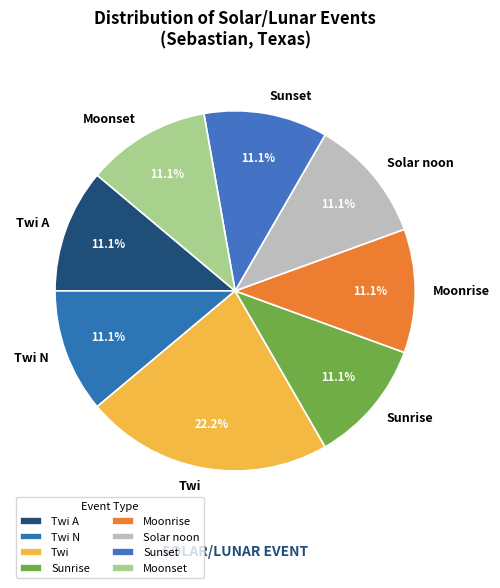

What percentage is the Twi N slice, to the nearest percent?

11%